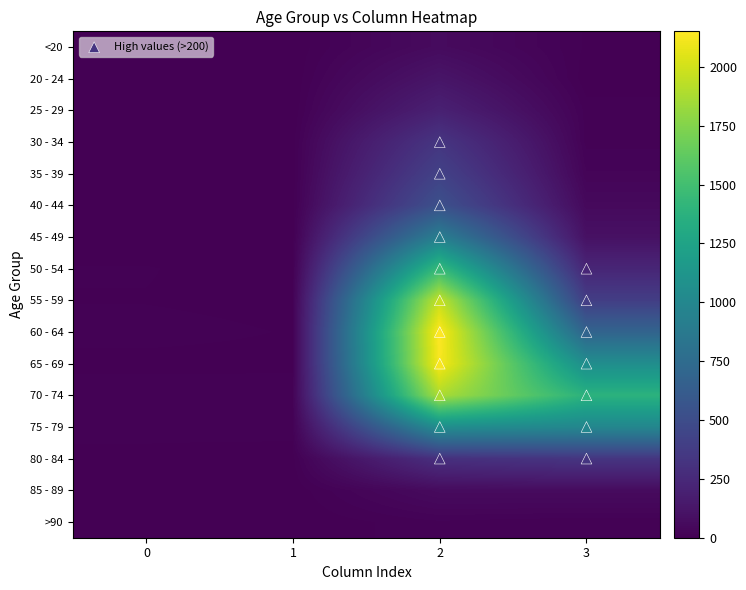

Reading left to right, list all the values displayed in this chart.

<20: 0=0	1=1	2=62	3=7
20 - 24: 0=1	1=0	2=121	3=2
25 - 29: 0=0	1=0	2=196	3=13
30 - 34: 0=0	1=2	2=333	3=14
35 - 39: 0=2	1=1	2=420	3=26
40 - 44: 0=0	1=1	2=530	3=53
45 - 49: 0=2	1=1	2=915	3=97
50 - 54: 0=9	1=3	2=1450	3=227
55 - 59: 0=8	1=6	2=1965	3=392
60 - 64: 0=11	1=8	2=2151	3=689
65 - 69: 0=6	1=6	2=2130	3=1057
70 - 74: 0=13	1=14	2=1882	3=1381
75 - 79: 0=10	1=12	2=1053	3=993
80 - 84: 0=7	1=4	2=296	3=333
85 - 89: 0=3	1=1	2=62	3=64
>90: 0=0	1=0	2=15	3=9